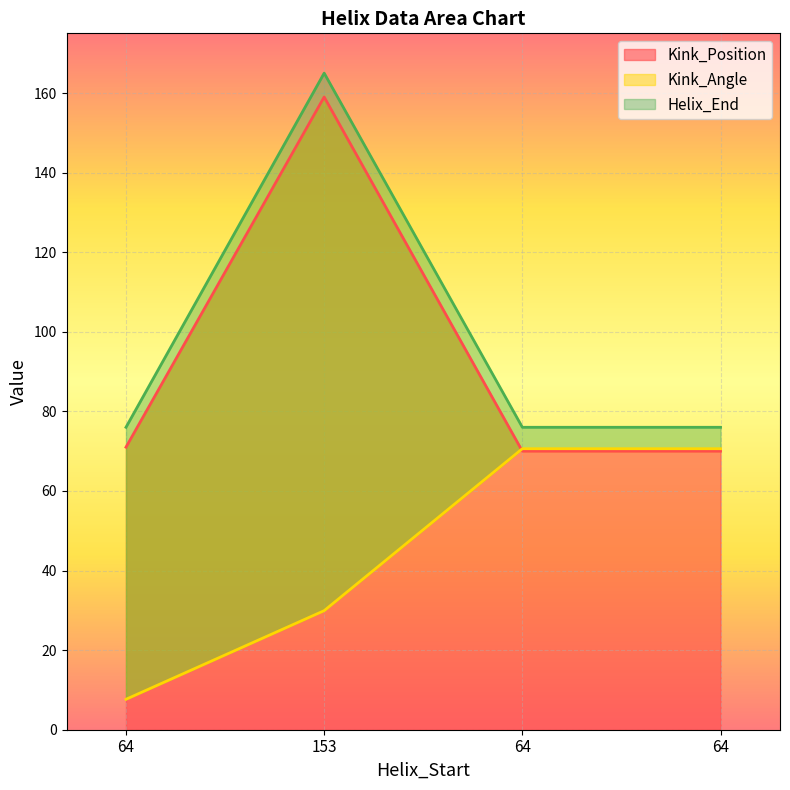

What is the label of the 4th point from the right?

64